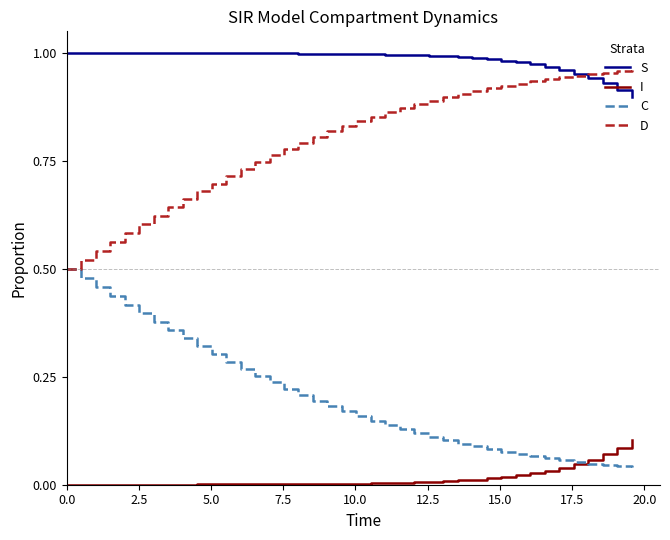

True or false: D and I cross at least once.

False